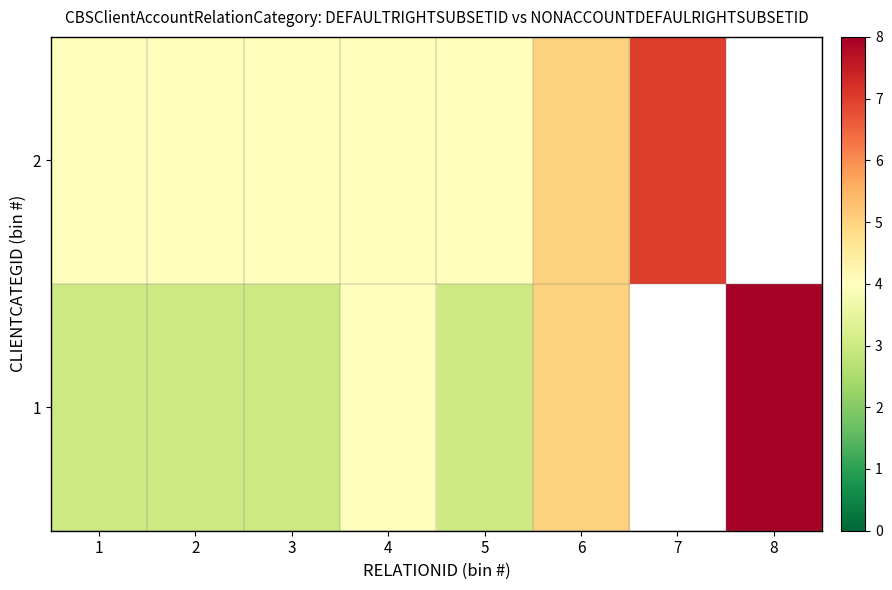

Count the number of categories in the chart.

8